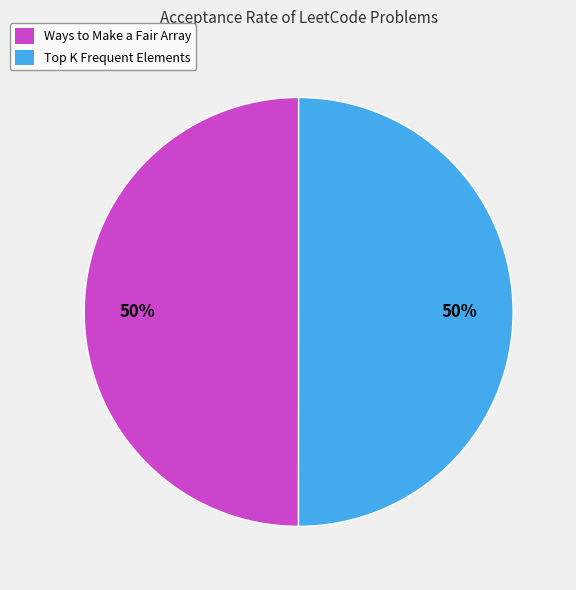

To the nearest percent, what percentage of the pie is Ways to Make a Fair Array?

50%